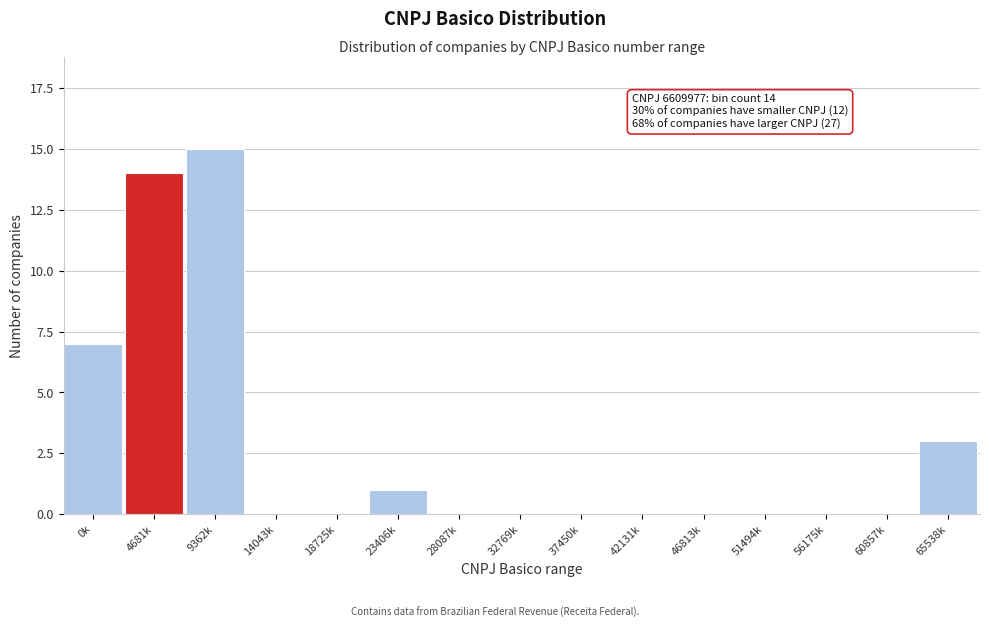

Reading left to right, what are all the values shown in this chart?

0k=7	4681k=14	9362k=15	14043k=0	18725k=0	23406k=1	28087k=0	32769k=0	37450k=0	42131k=0	46813k=0	51494k=0	56175k=0	60857k=0	65538k=3